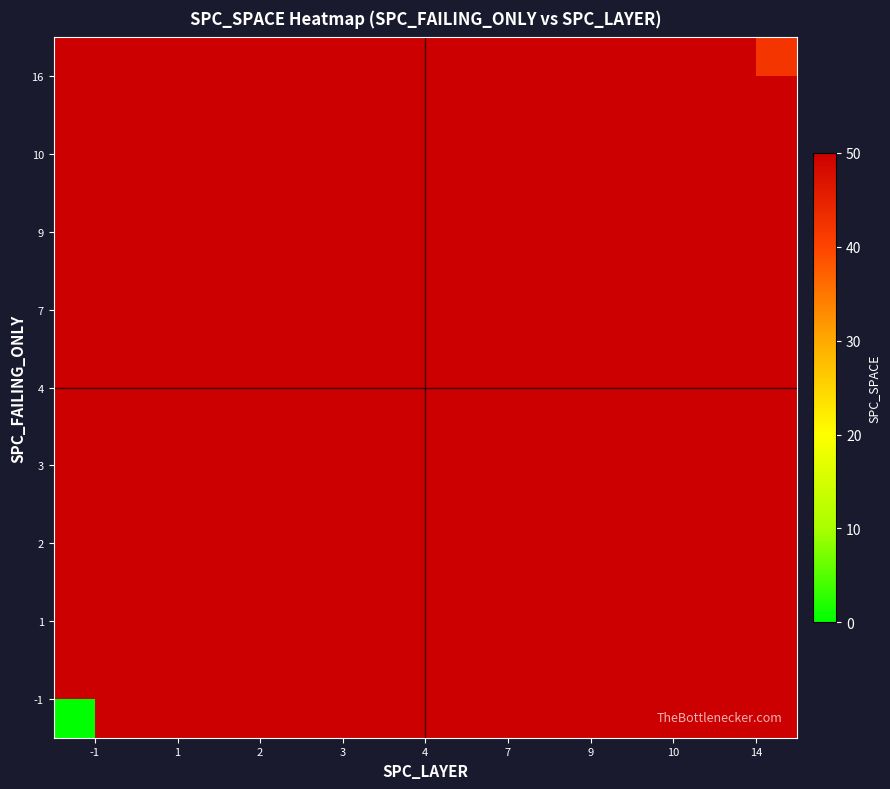

List the series in order of their peak value, lowest first.

-1, 1, 2, 3, 4, 7, 9, 10, 16